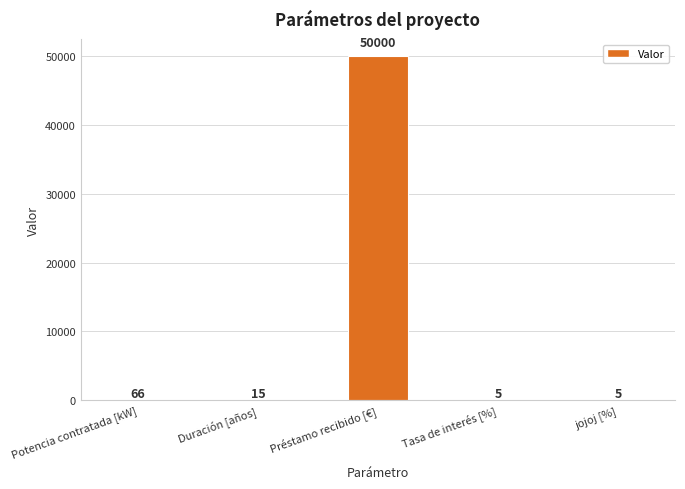

Is it true that the value at Préstamo recibido [€] is 14634?

False